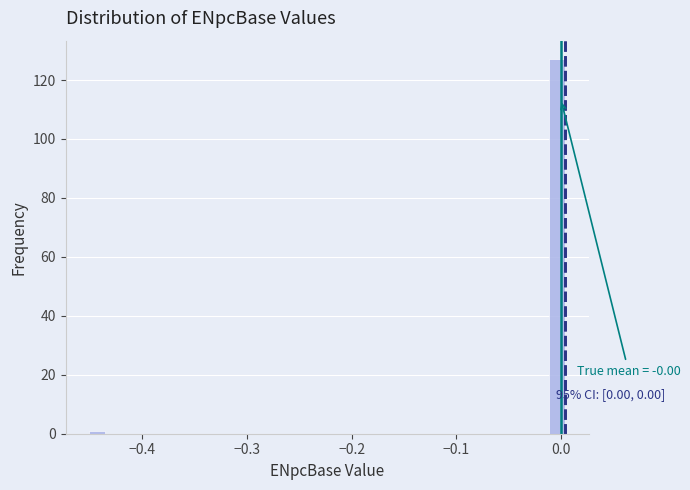

Around what value on the x-axis is the tallest bar? Give the approximate position of its centre, as read against the axis.

0.00